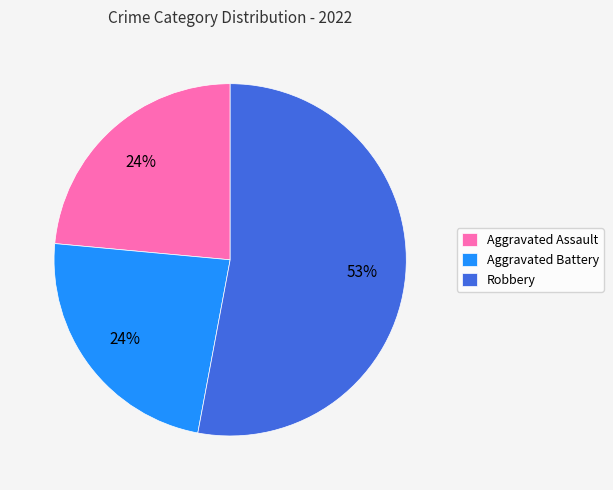

Which has a higher value, Robbery or Aggravated Battery?

Robbery